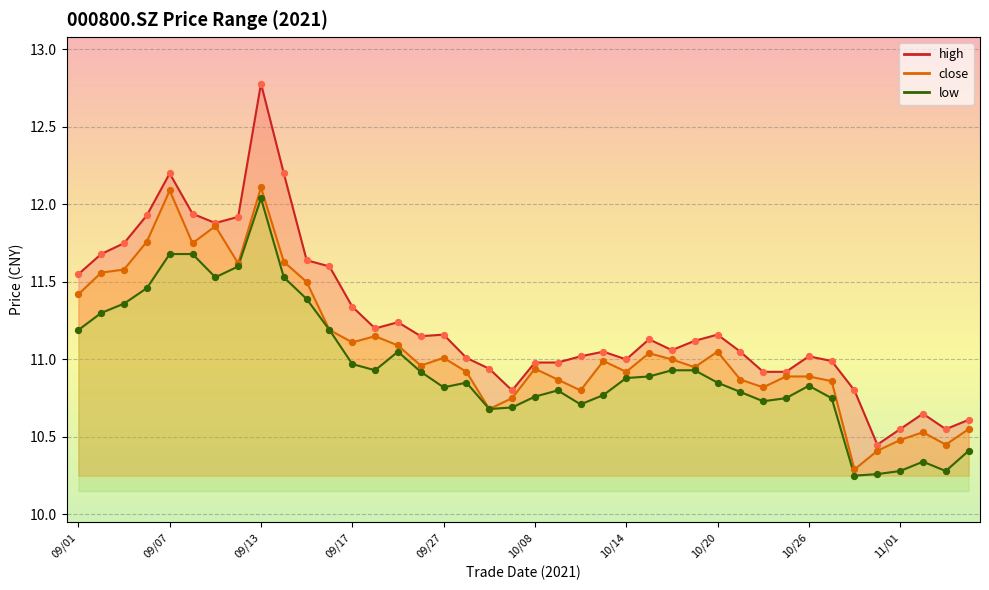

Is the value of close at 23 greater than the value of high at 10?

No